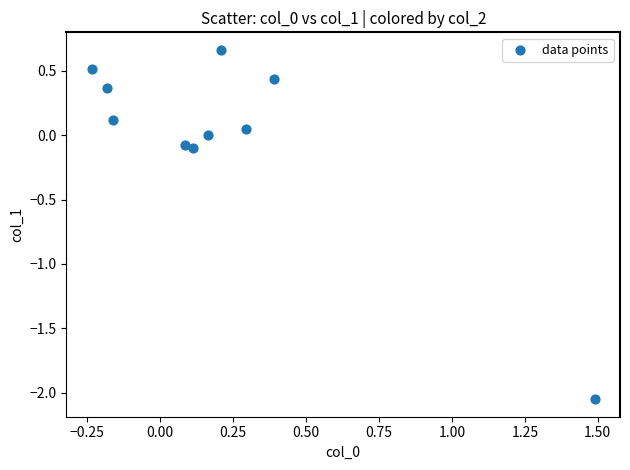

What is the range of X values (max minus min)?

1.7